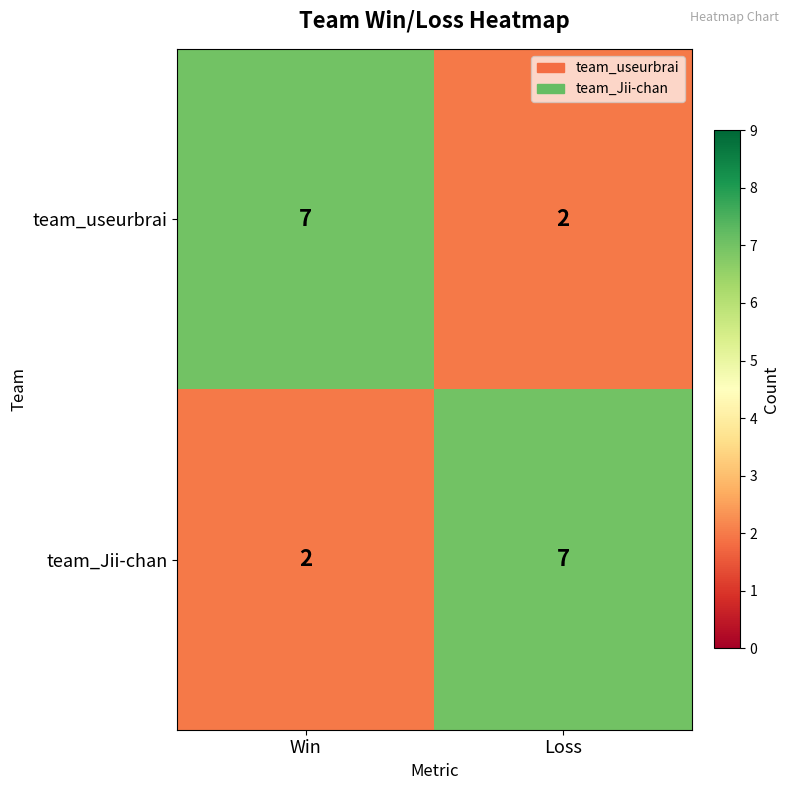

Is it true that team_Jii-chan equals 2 at Win?

True